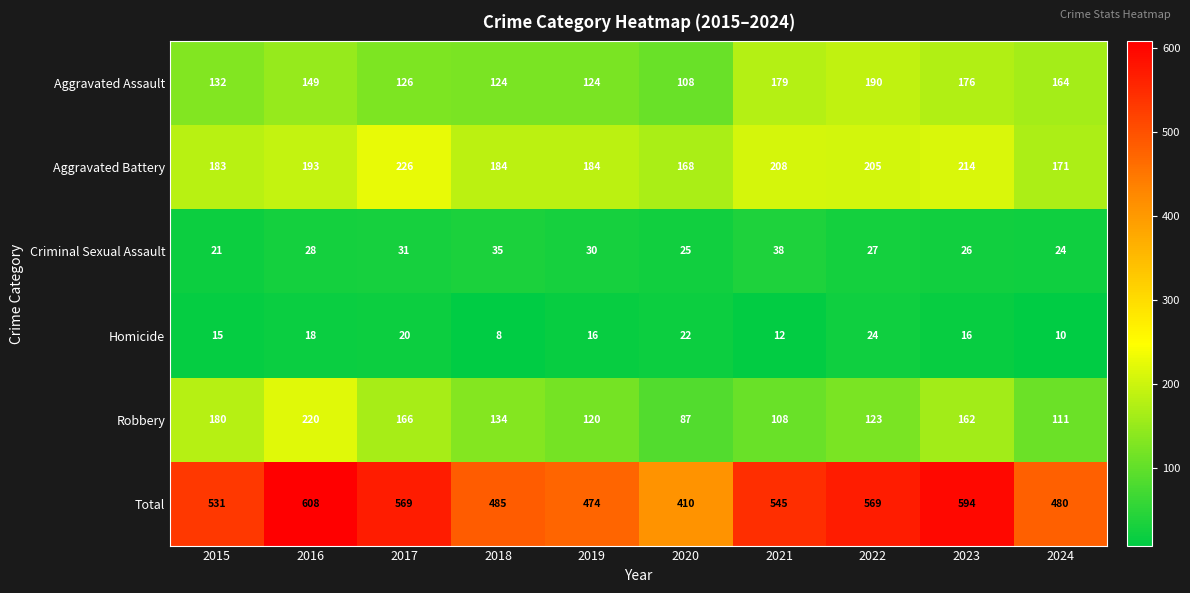

Which label corresponds to the smallest value in the chart?

2018